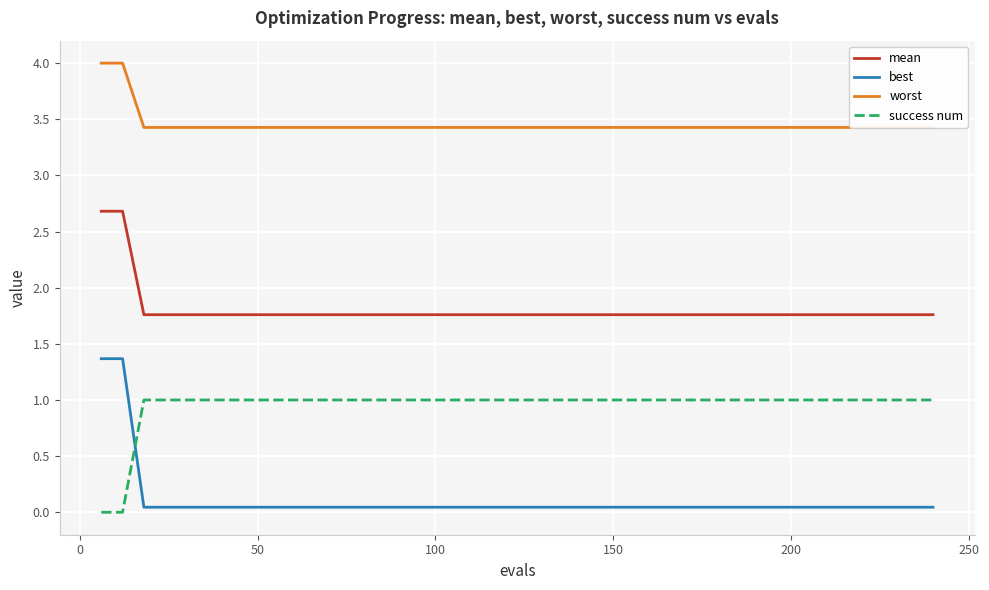

Which series ends up on top after the final intersection of success num and best?

success num